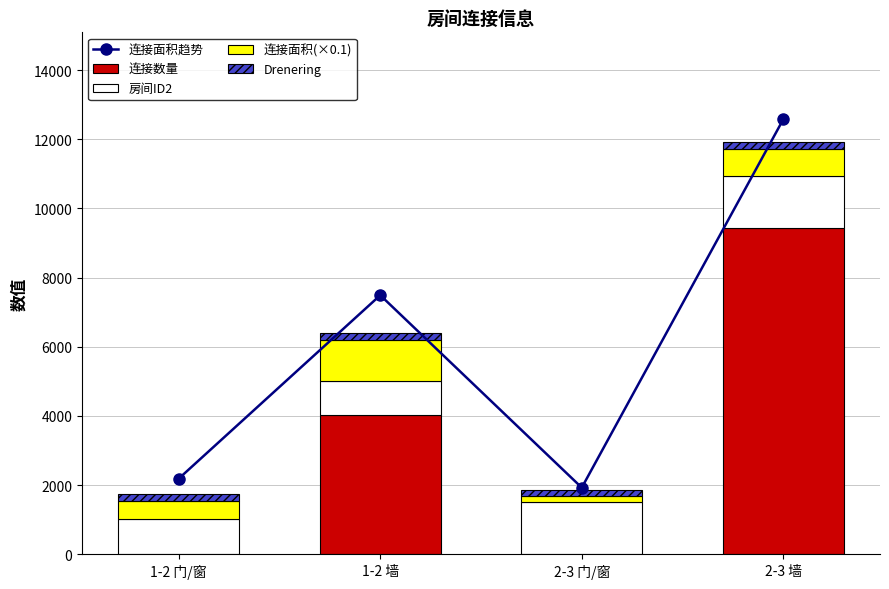

Rank the categories by Drenering value from lowest to highest.

1-2 门/窗, 1-2 墙, 2-3 门/窗, 2-3 墙